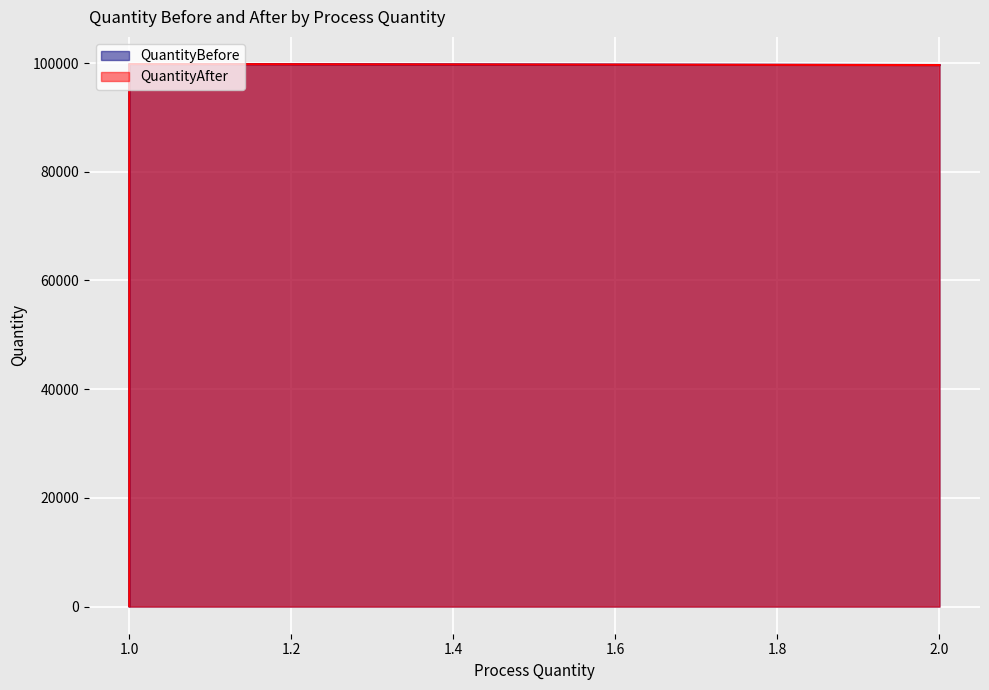

Which series has the largest total across all categories?

QuantityBefore